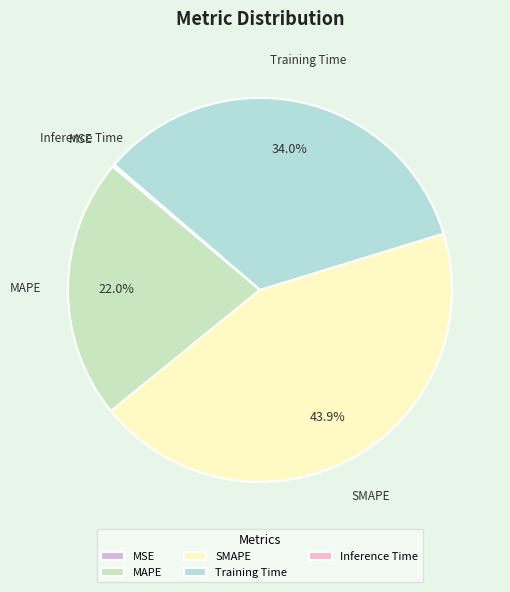

Is there any slice that represents more than half of the pie?

No